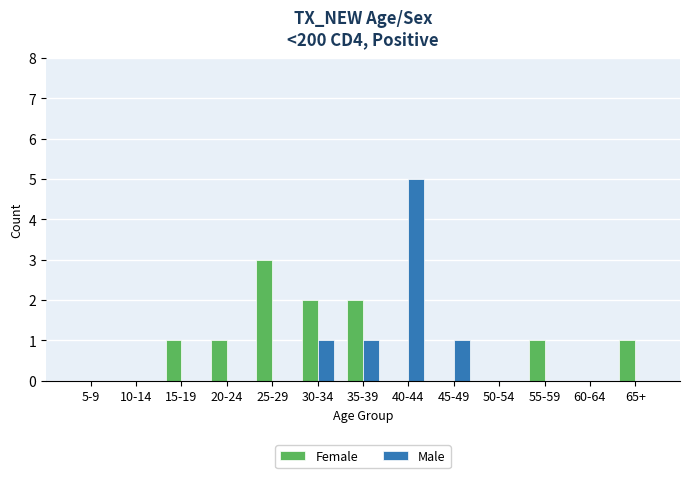

What is the sum of all Male values?

8